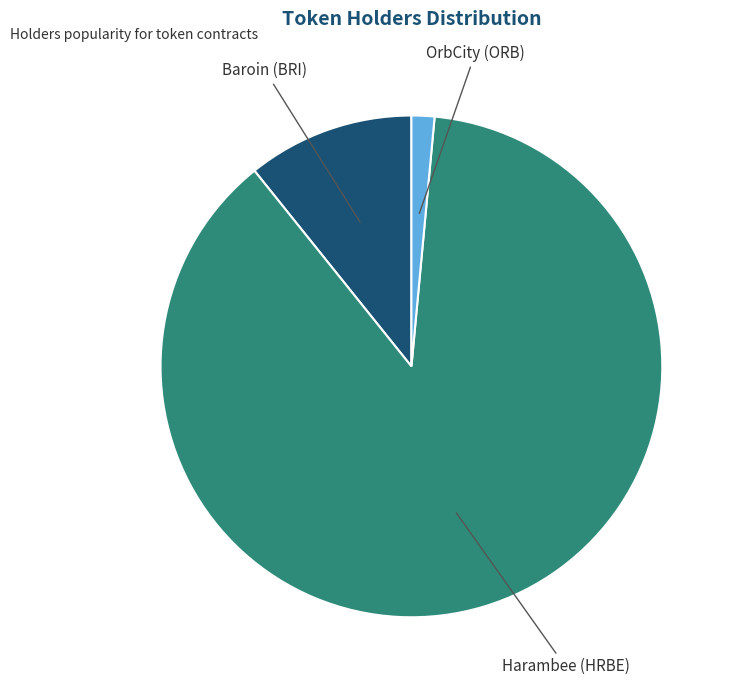

Count the number of slices in the pie.

3